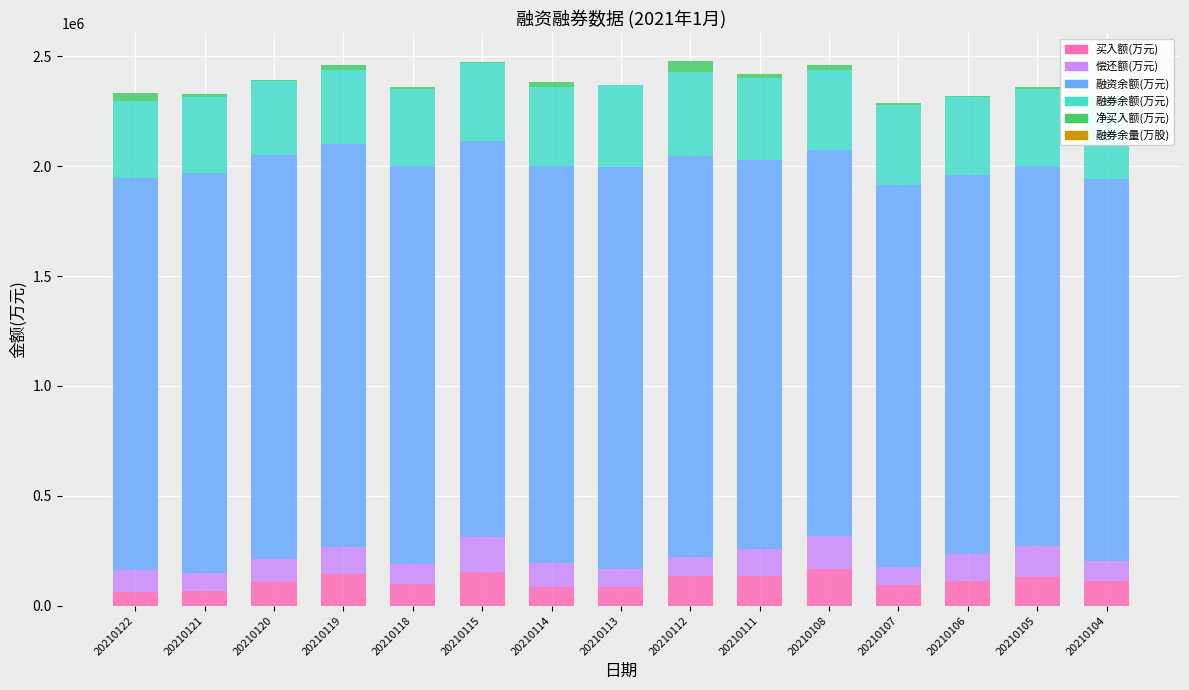

Is it true that 融券余量(万股) equals 168 at 20210114?

True